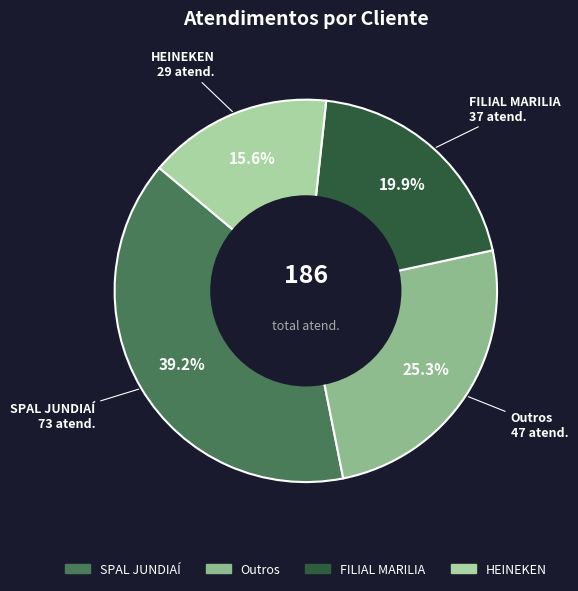

Is there a majority slice in this chart?

No